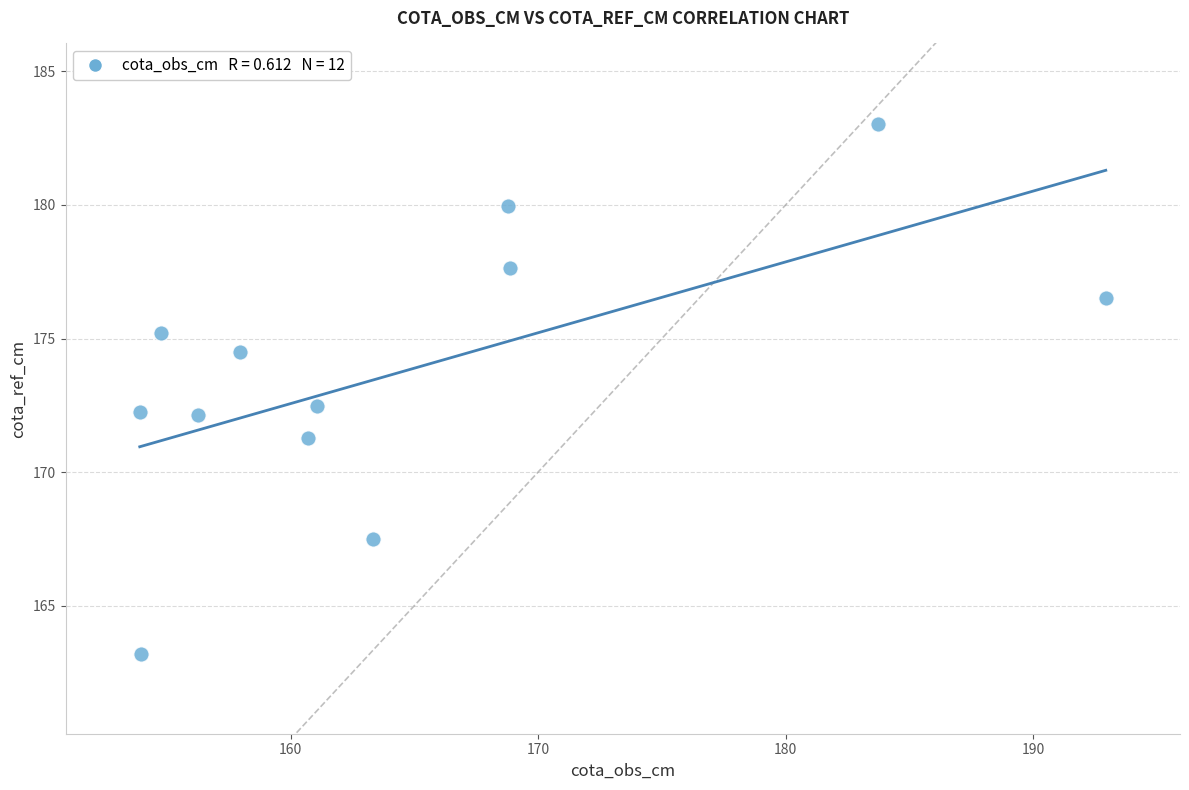

What is the range of X values (max minus min)?

39.0